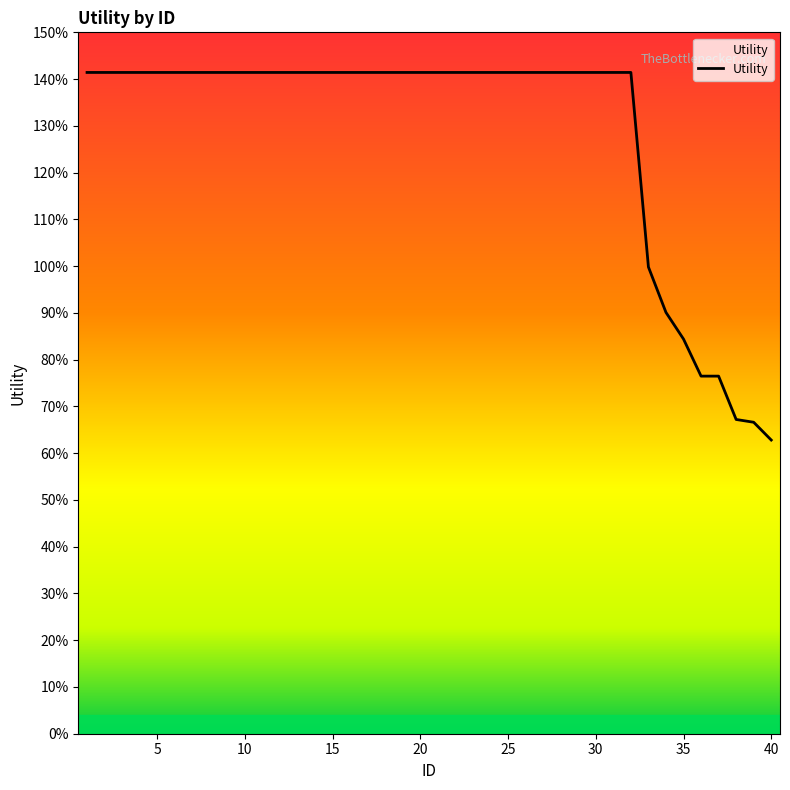

Is this an area chart (filled region under the line)?

Yes